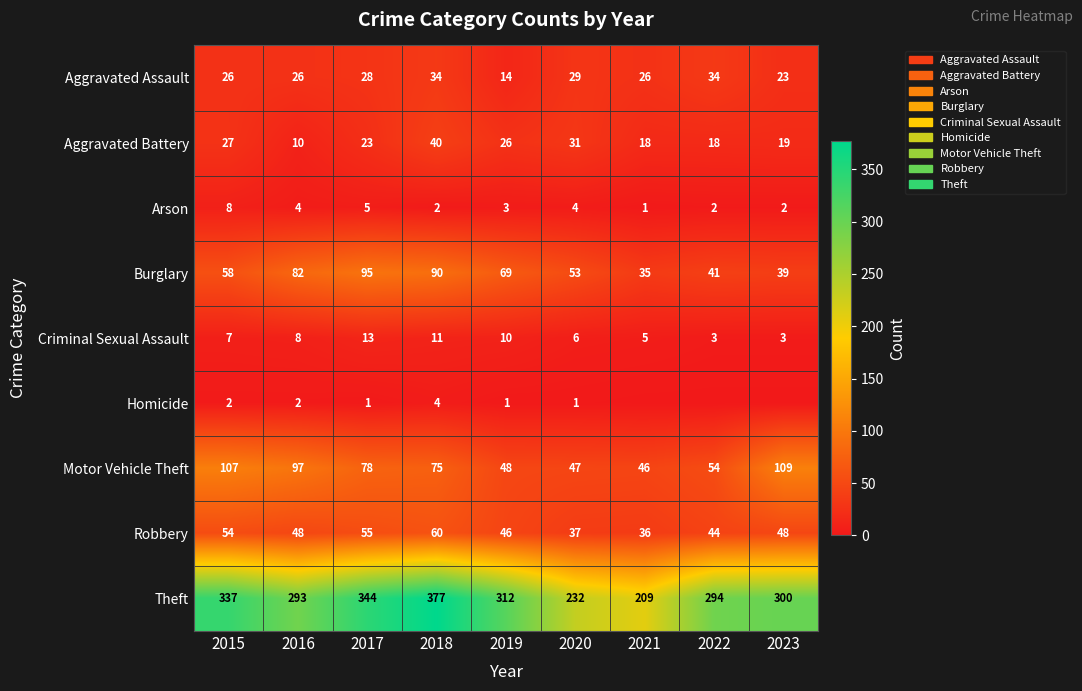

What is the difference between the Burglary values at 2020 and 2021?

18